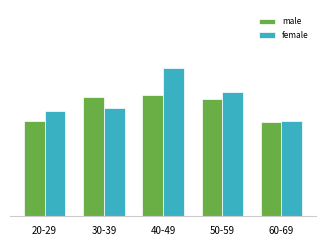

Does the chart contain stacked bars?

No